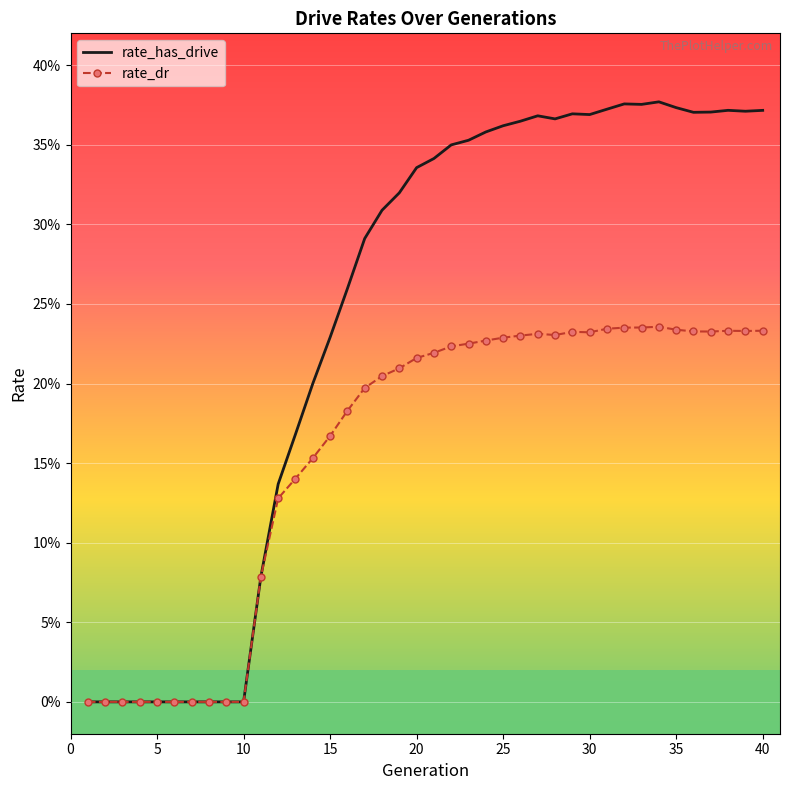

What are all the series names shown in the legend?

rate_has_drive, rate_dr